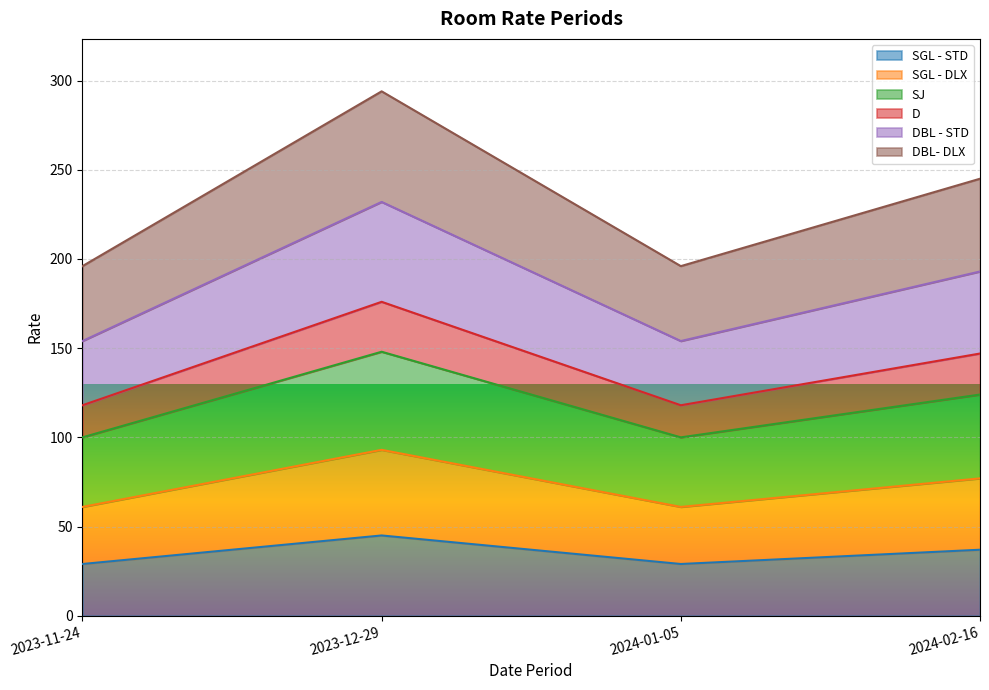

True or false: SGL - STD and DBL - STD cross at least once.

False